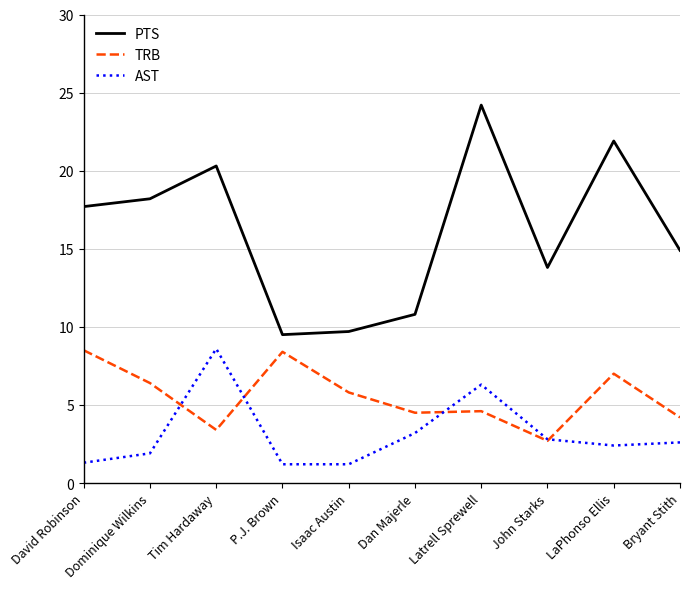

How many series are shown in this chart?

3